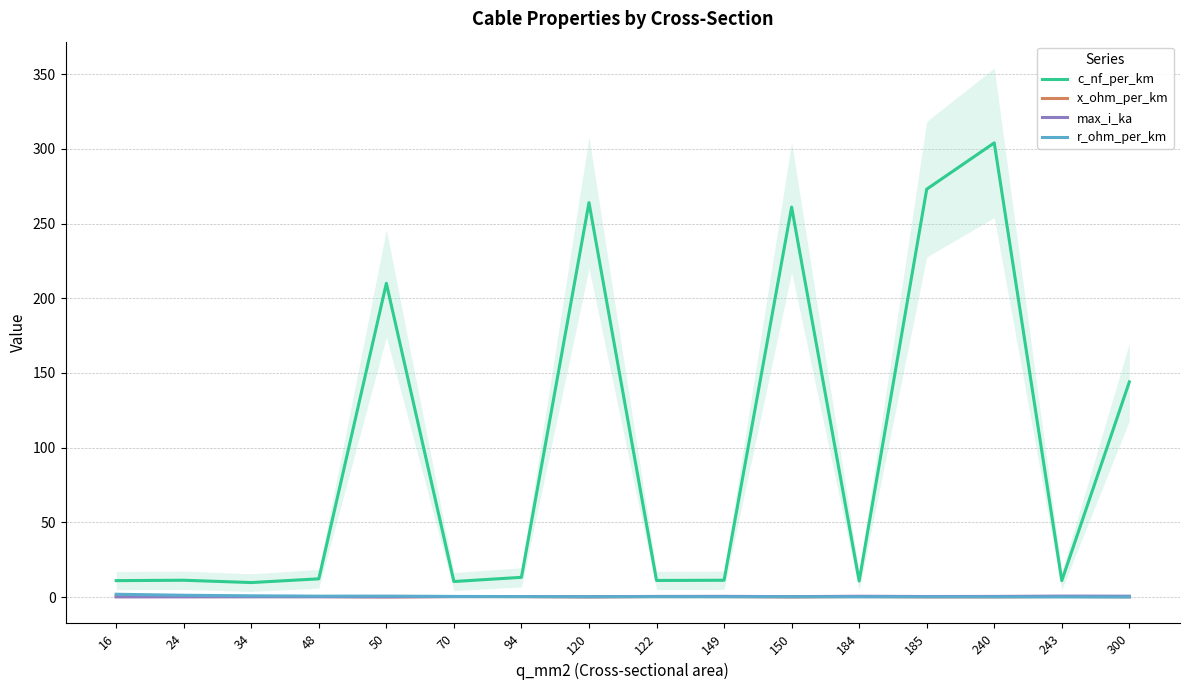

What is the smallest value displayed?

0.1